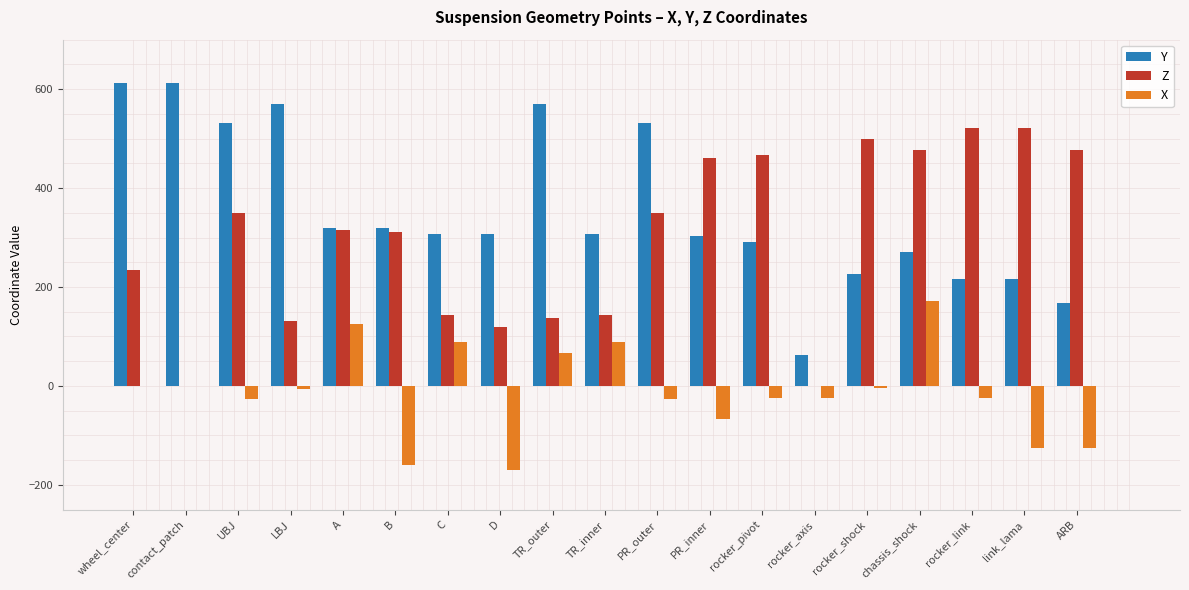

Does the chart contain stacked bars?

No